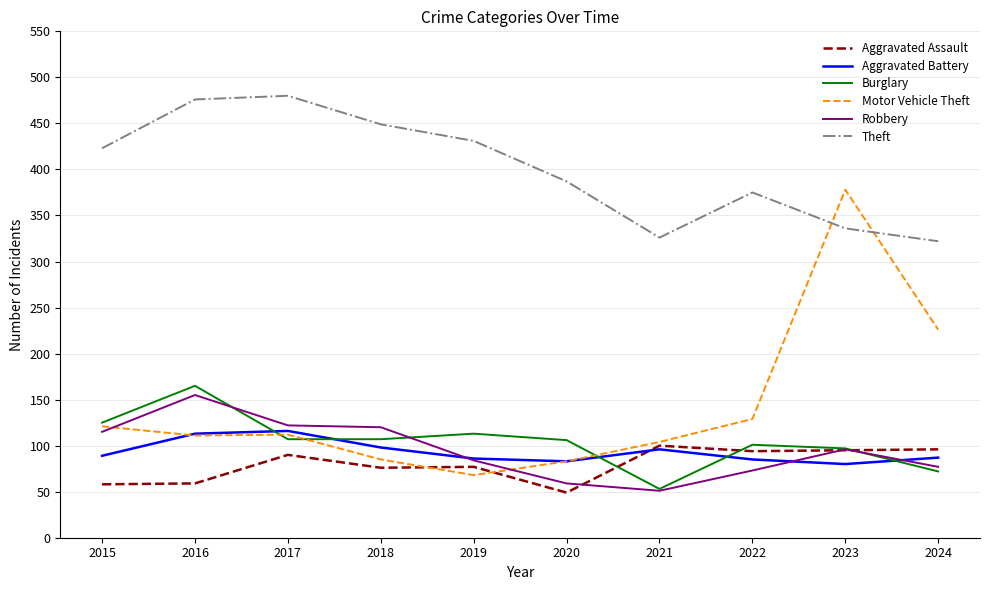

Which series has the widest spread of values?

Motor Vehicle Theft